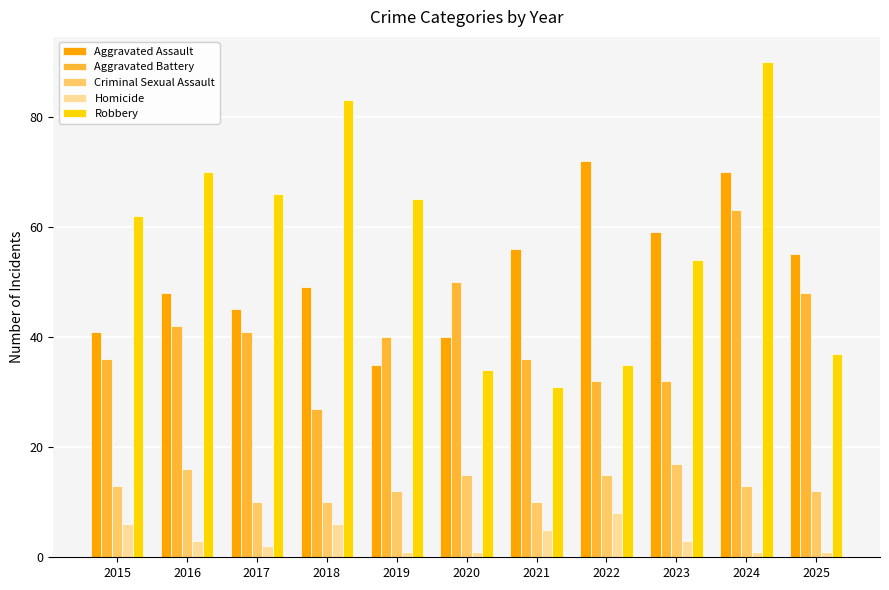

At 2024, list the series in order from largest to smallest.

Robbery, Aggravated Assault, Aggravated Battery, Criminal Sexual Assault, Homicide